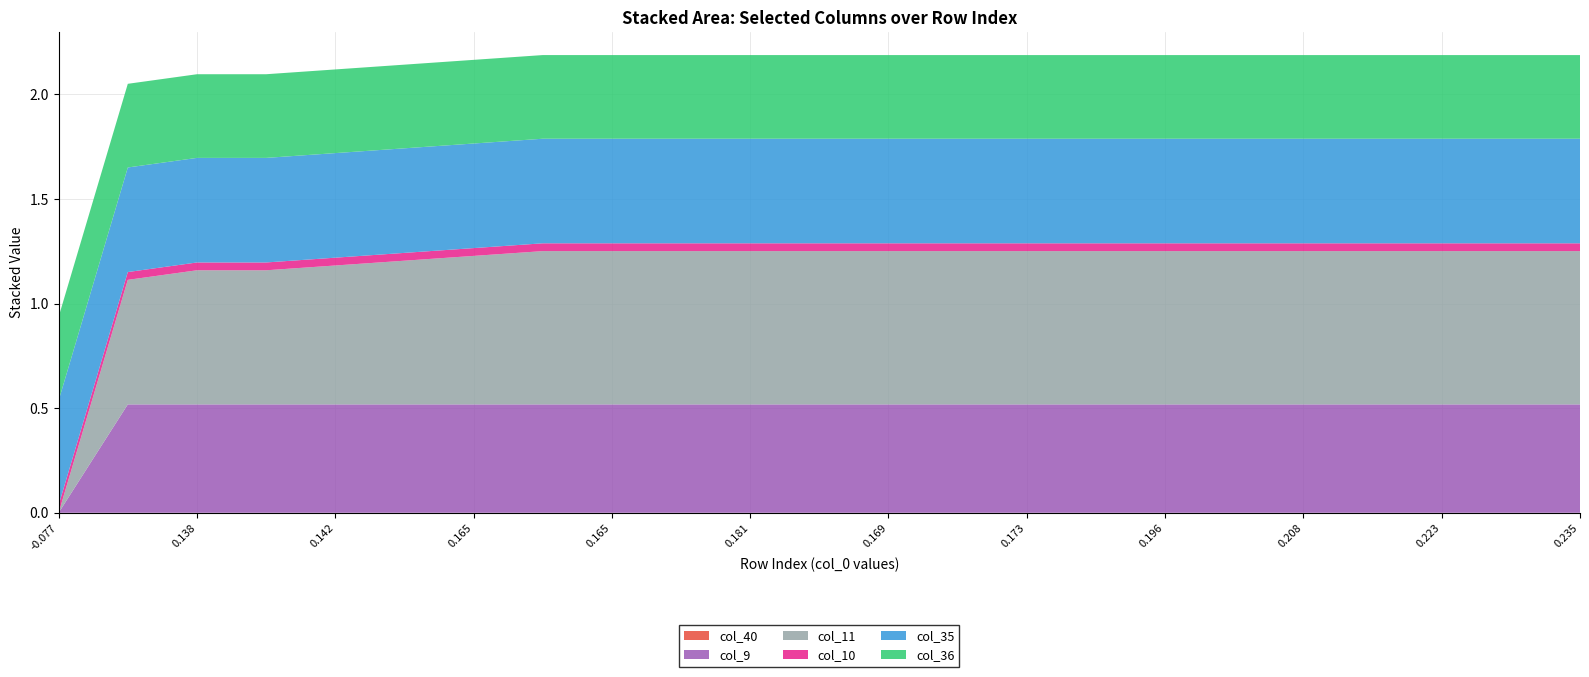

Does the chart have visible grid lines?

Yes